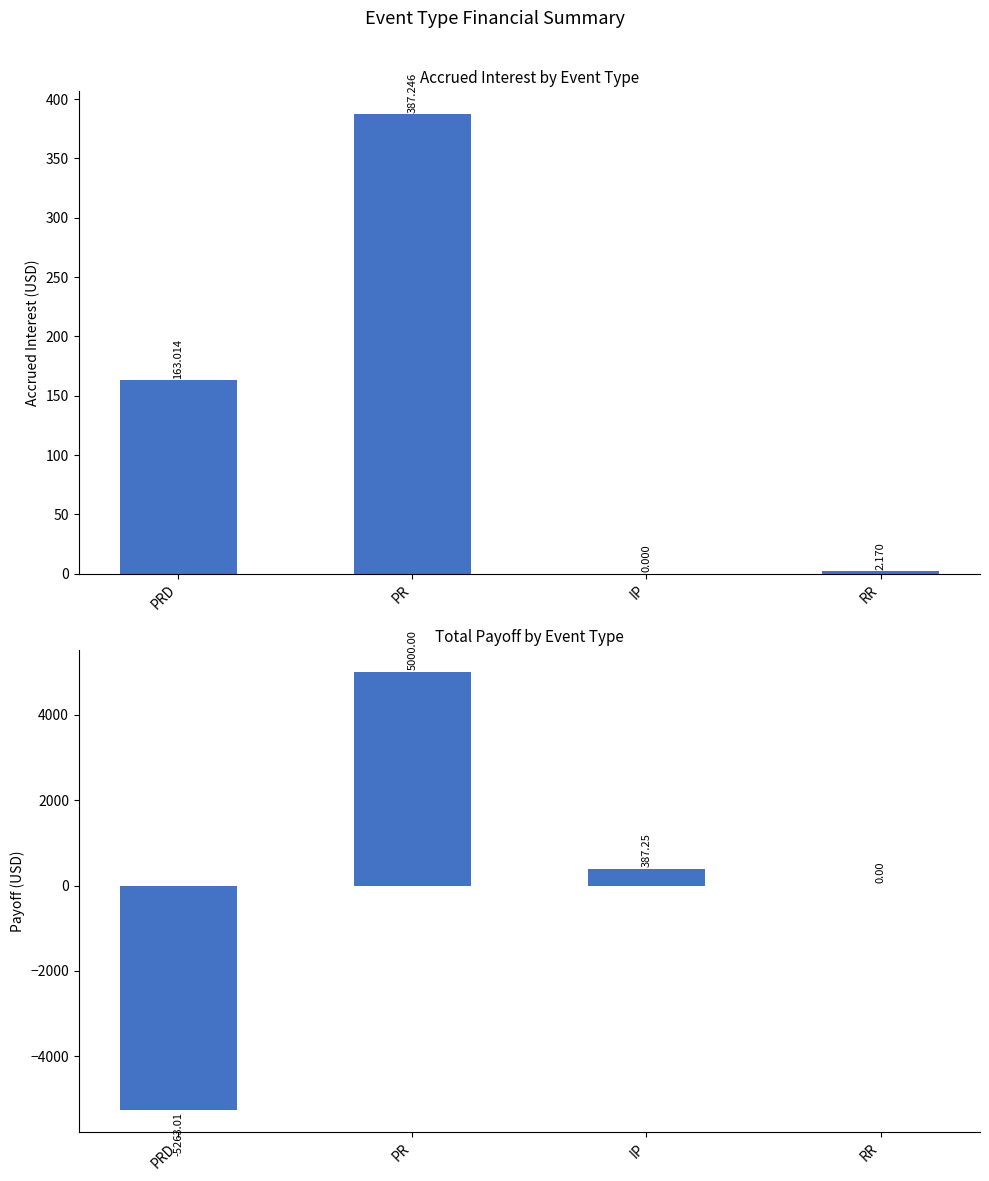

Where does the payoff series first go above 387?

PR